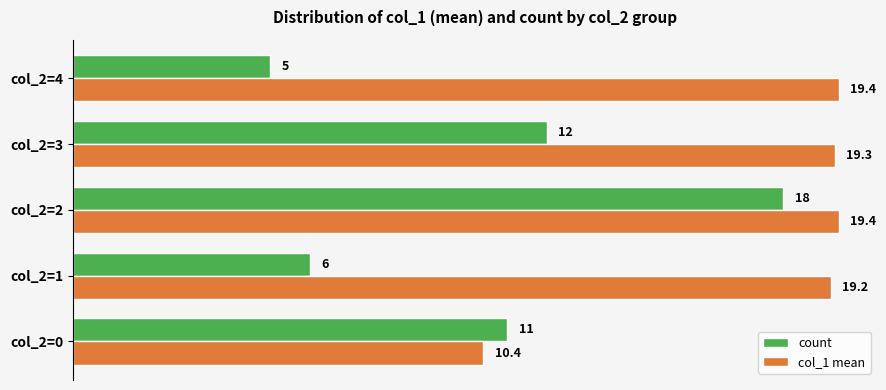

The count series shows 12.0 at col_2=3. True or false?

True